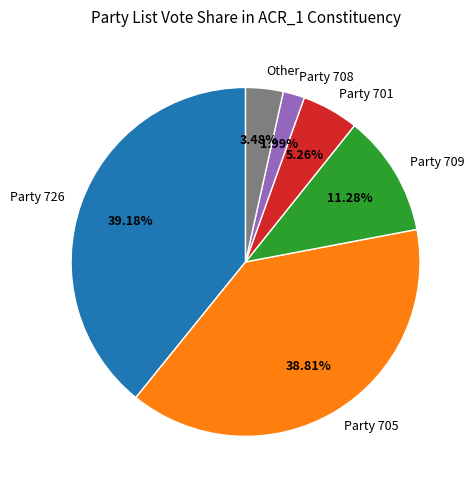

Which slice is the smallest?

Party 708